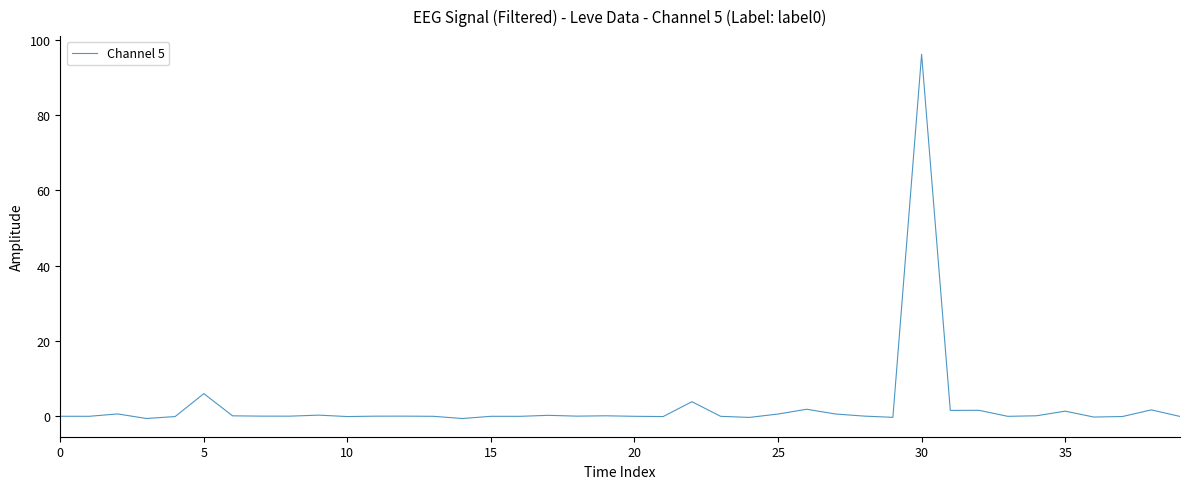

What is the maximum value shown in the chart?

96.2